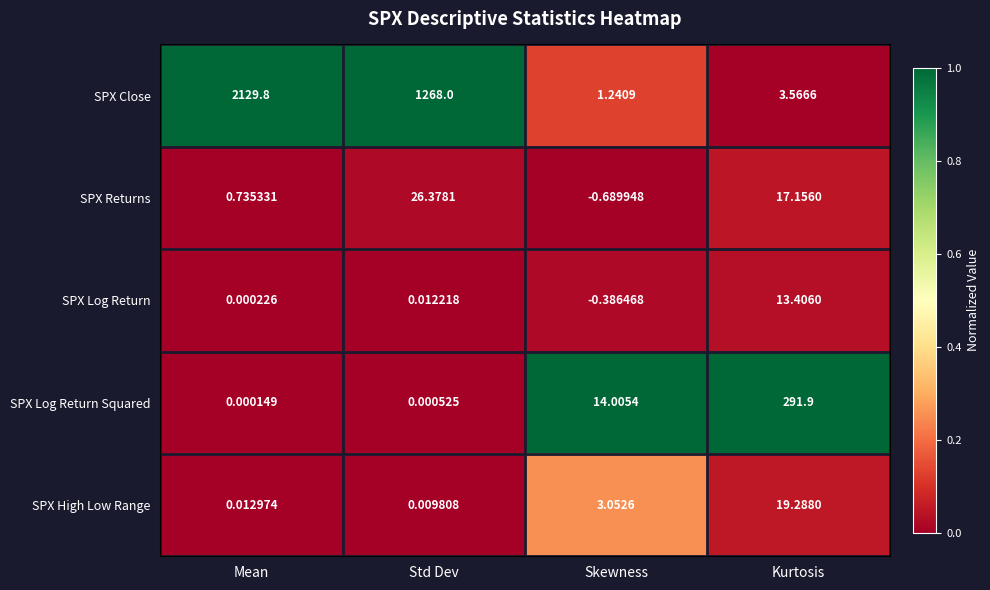

Where does the SPX Close series first go above 1268?

Mean